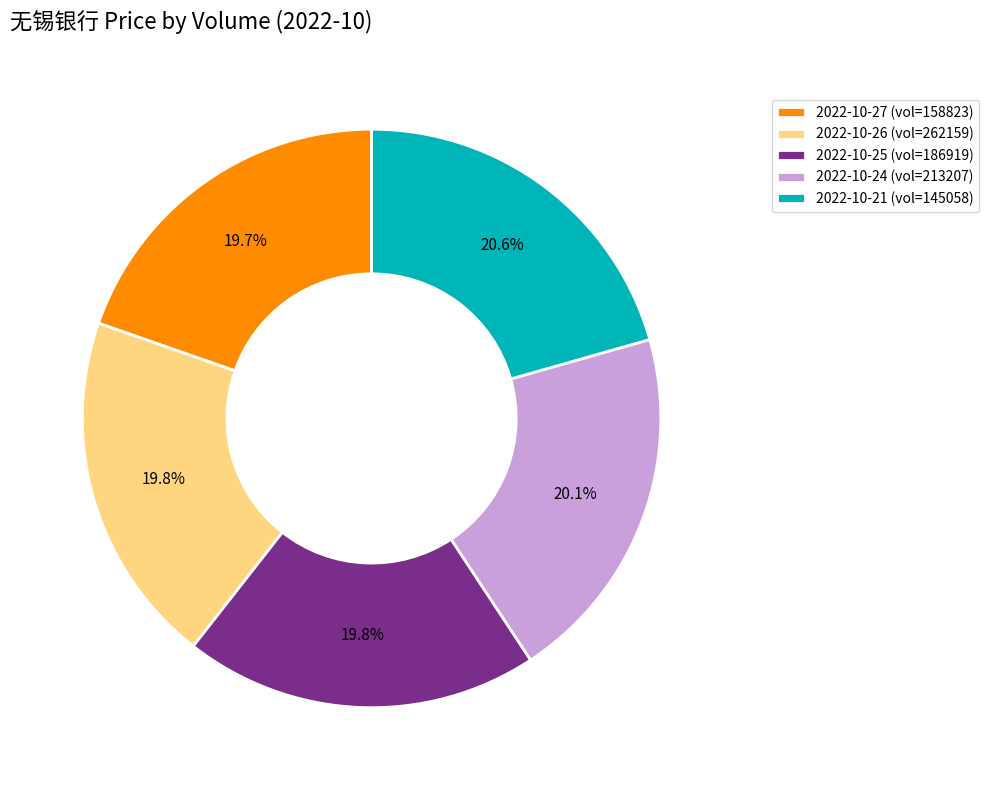

How much of the chart is everything except 2022-10-24 (vol=213207)?

79.9%